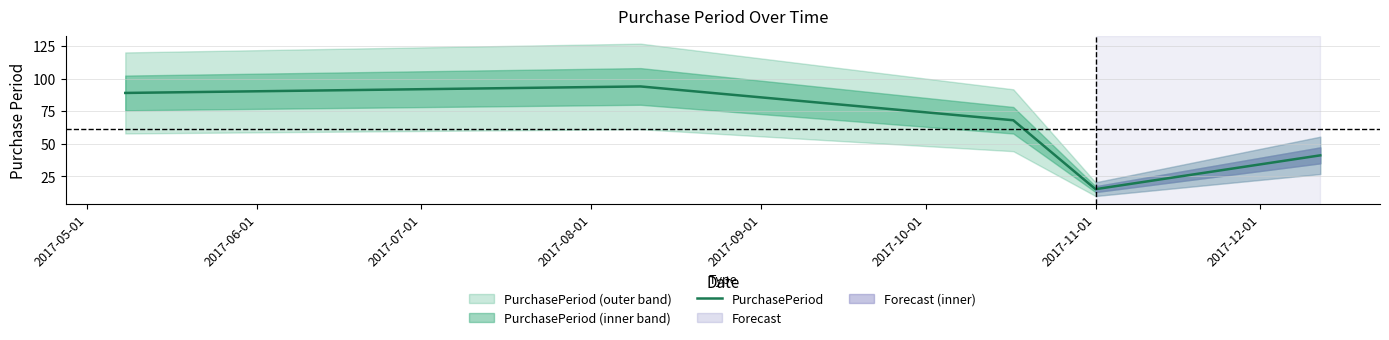

At which label does the data first exceed 68?

2017-05-01